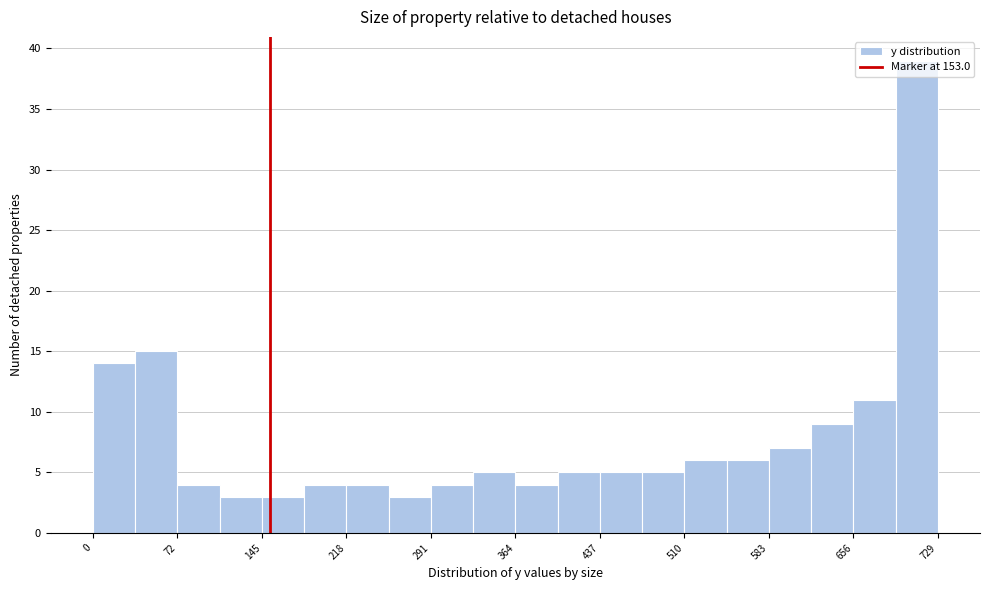

Around what value on the x-axis is the tallest bar? Give the approximate position of its centre, as read against the axis.

710